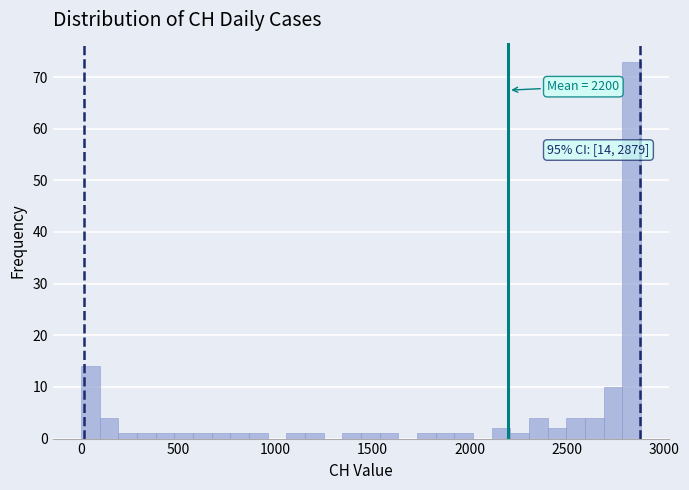

Read against the x-axis, roughly where is the centre of the tallest bar?

2850